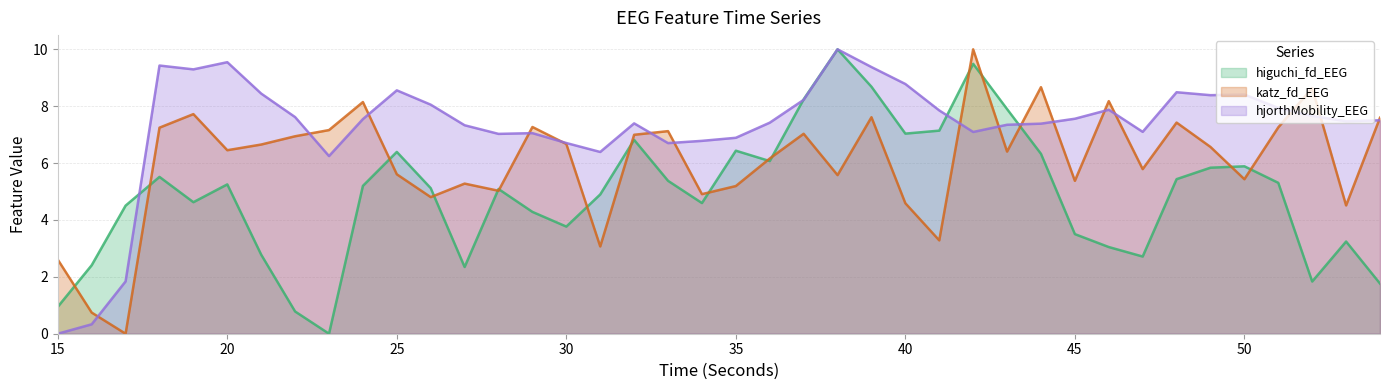

How many data points in higuchi_fd_EEG are above 5?

22